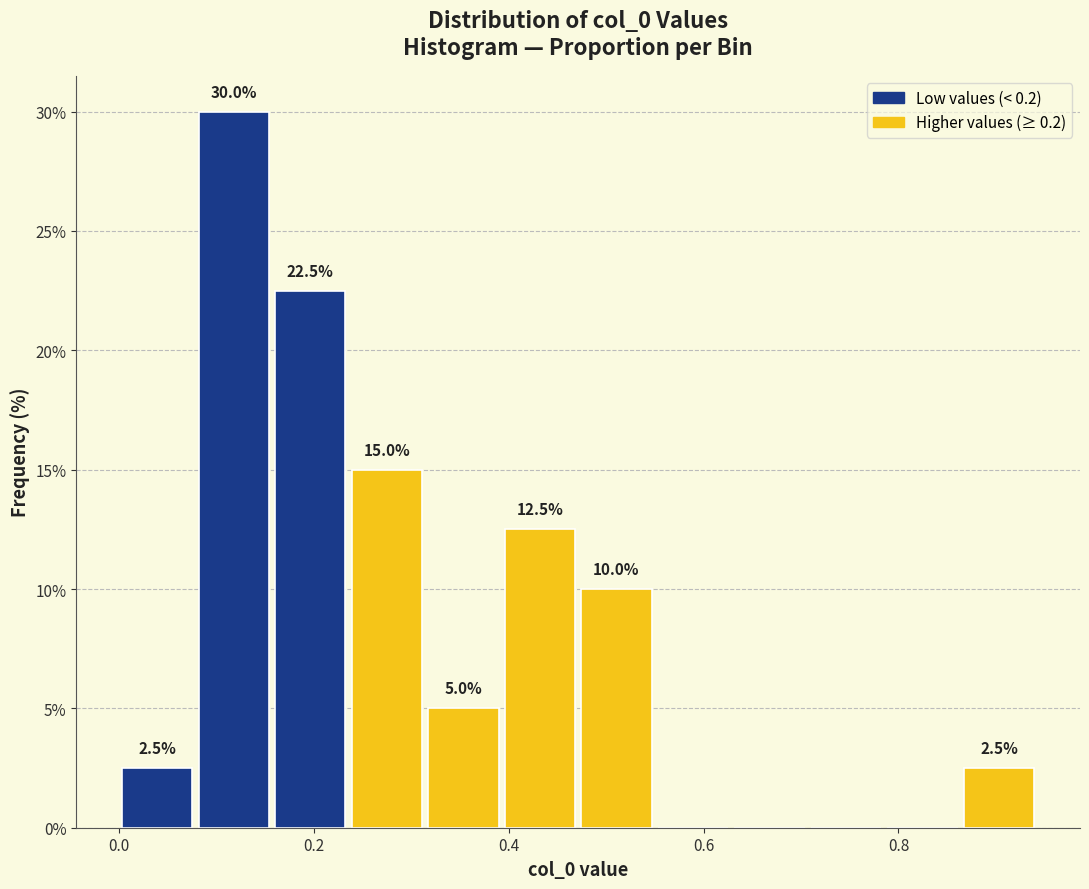

Read against the x-axis, roughly where is the centre of the tallest bar?

0.12